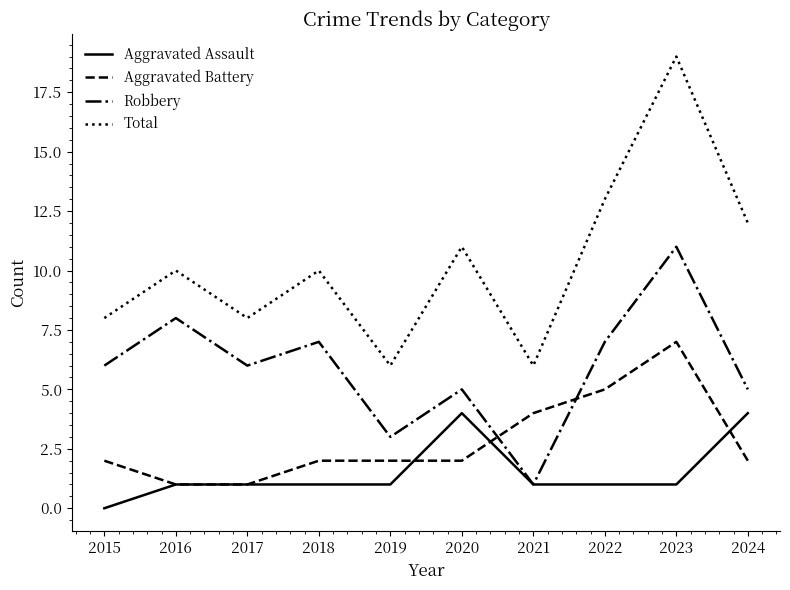

In Total, how many points are lower than both neighbors (excluding endpoints)?

3